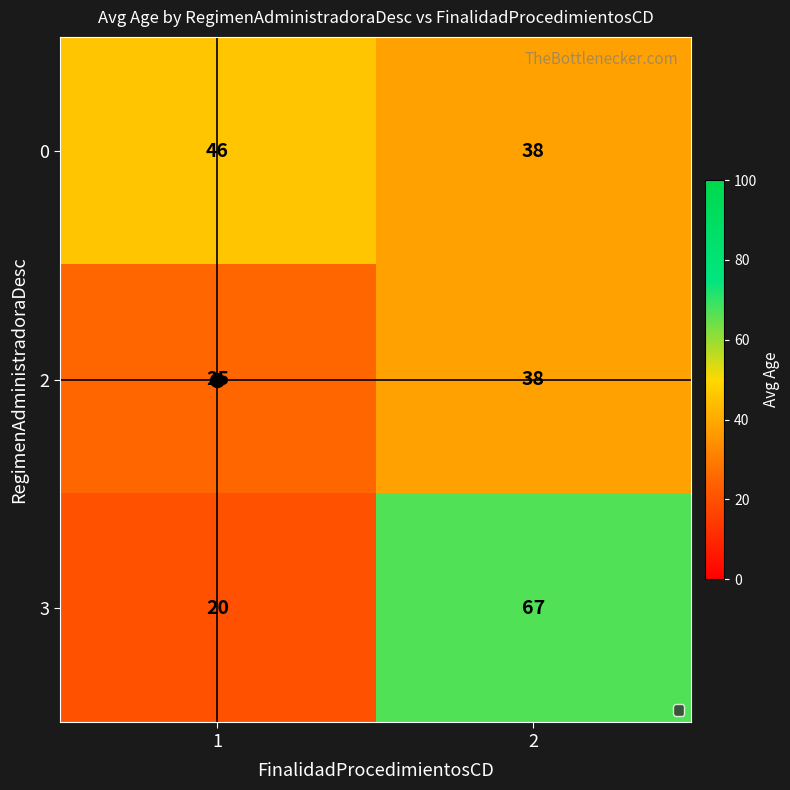

Read the 0 value at 1.

46